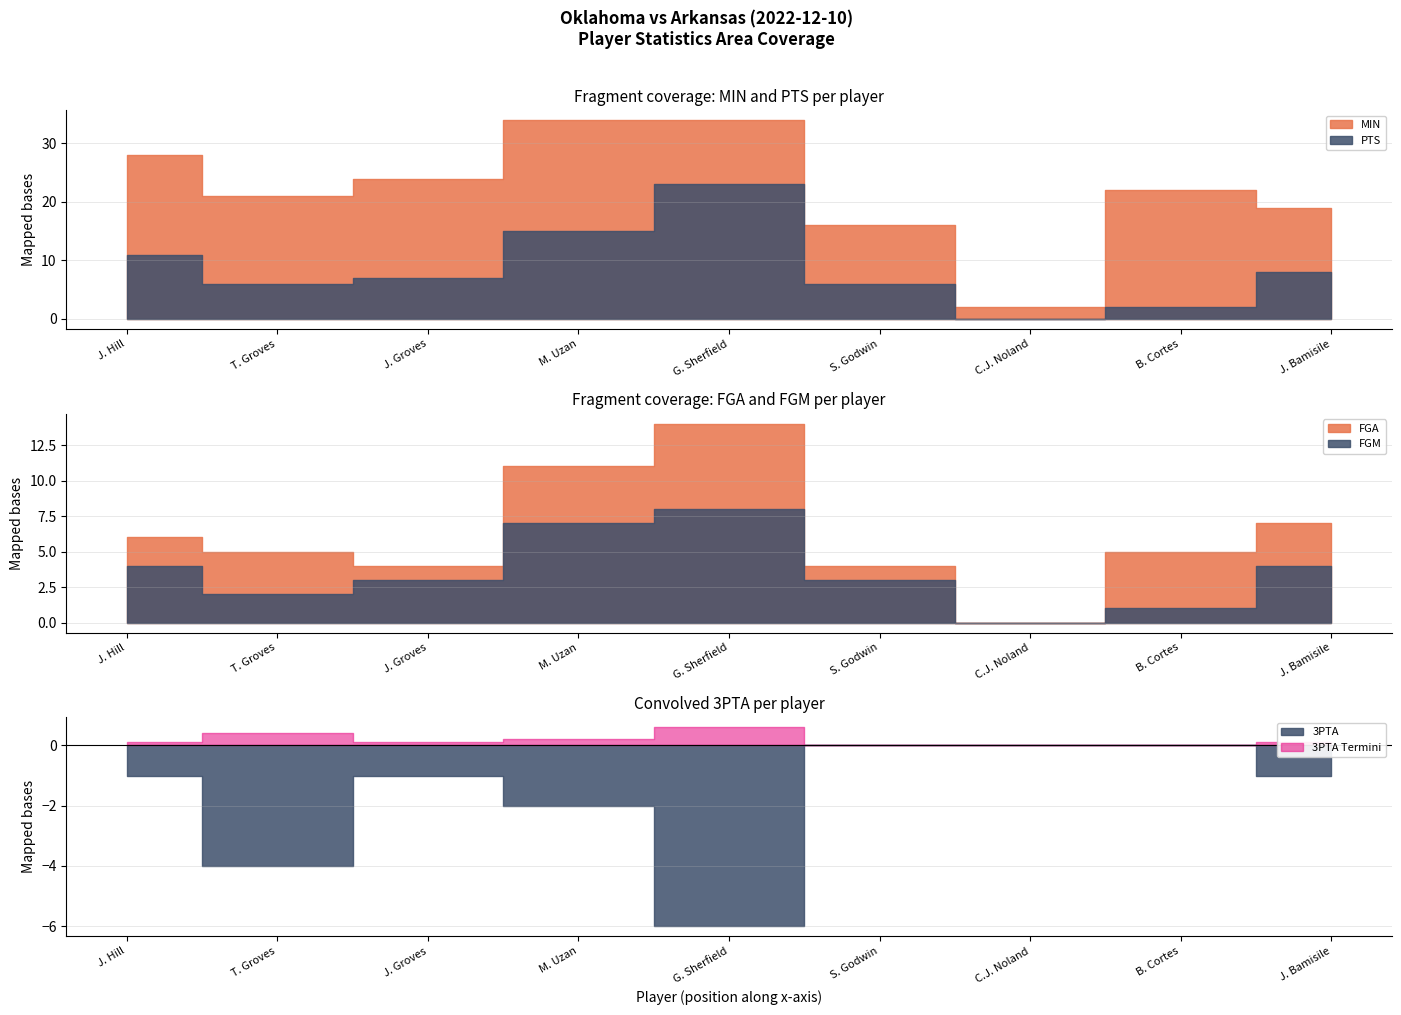

At which category does FGM reach its first local valley?

T. Groves